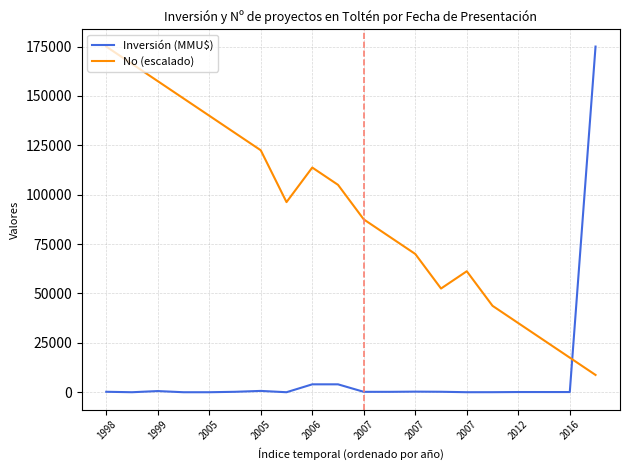

Which series has the largest total across all categories?

No (escalado)